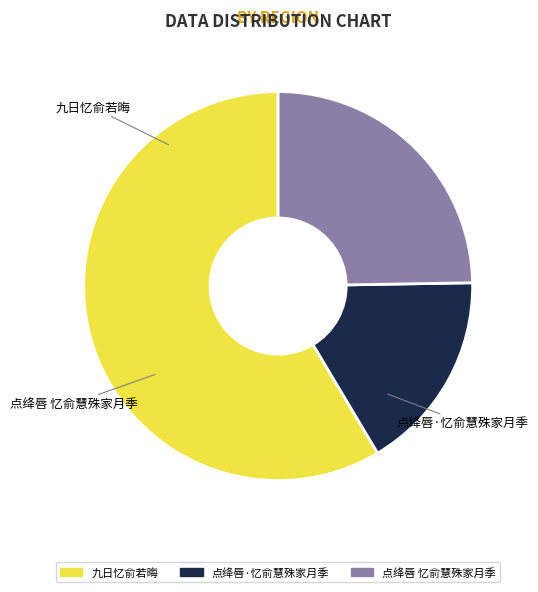

Is it true that 九日忆俞若晦 is 45% of the pie?

False